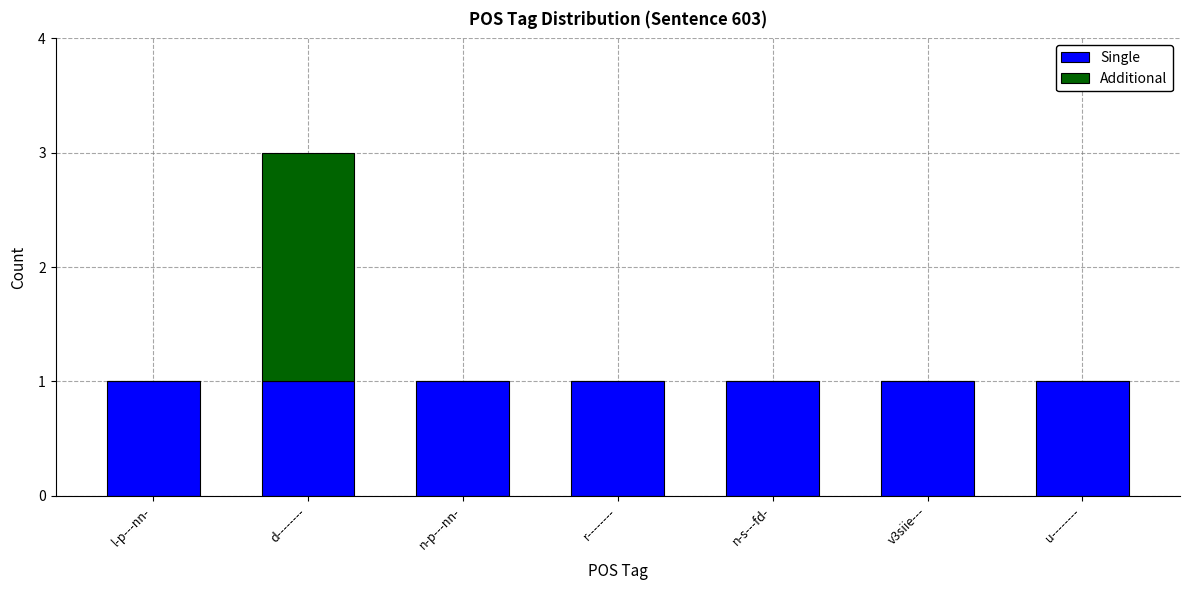

Is it true that Single equals 1 at u--------?

True